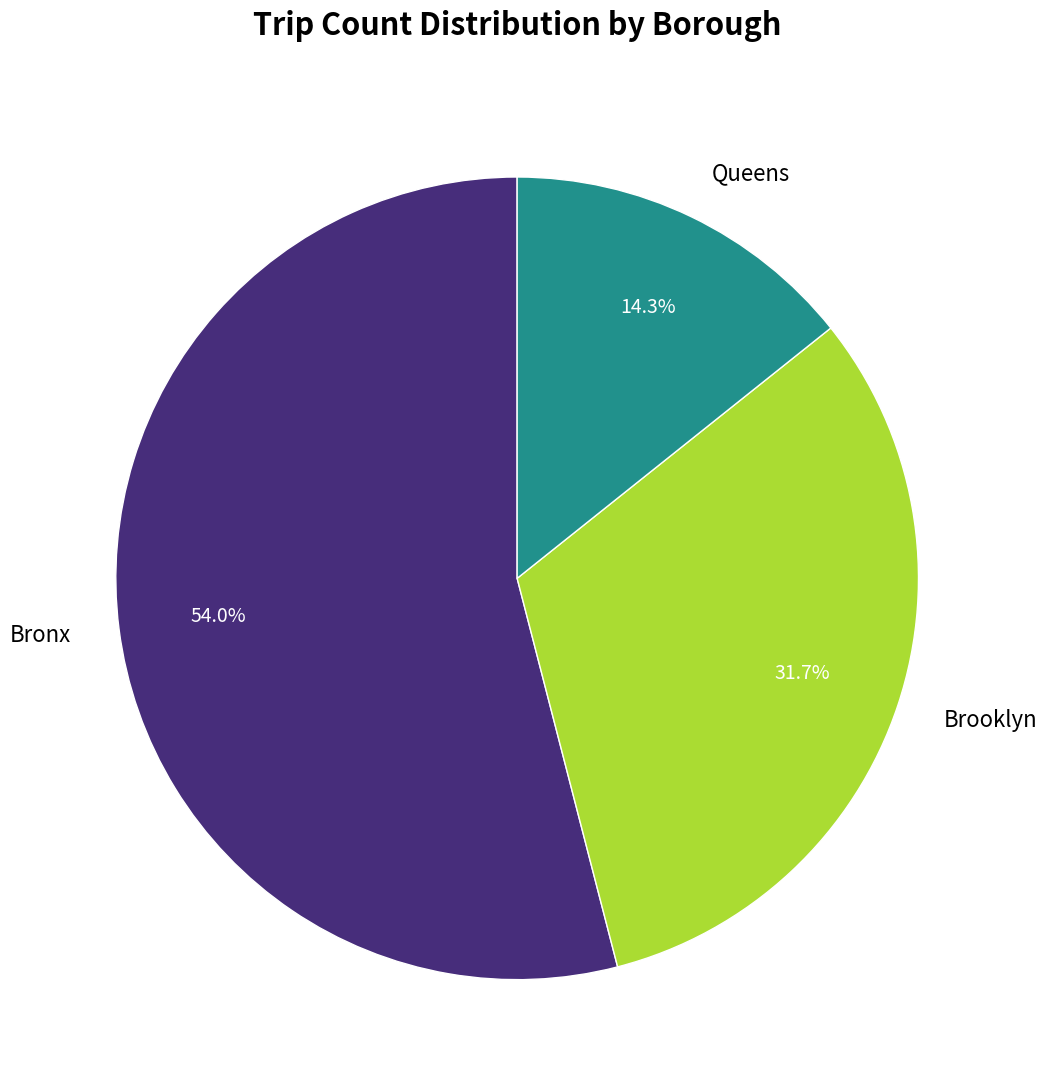

What is the smallest slice in the pie chart?

Queens